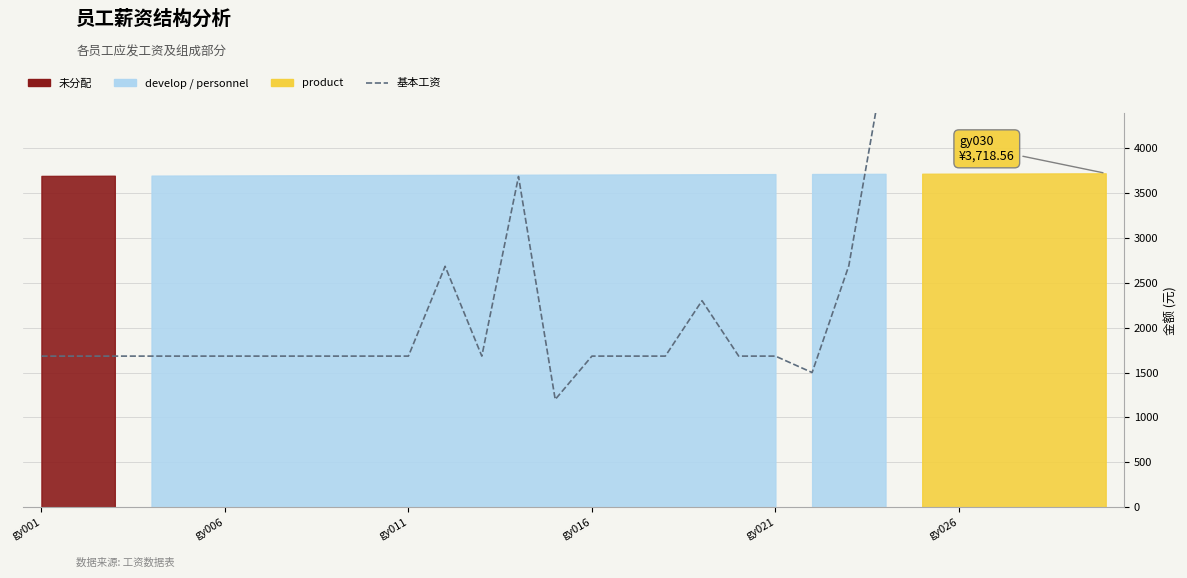

Which category has the lowest value across all series?

14